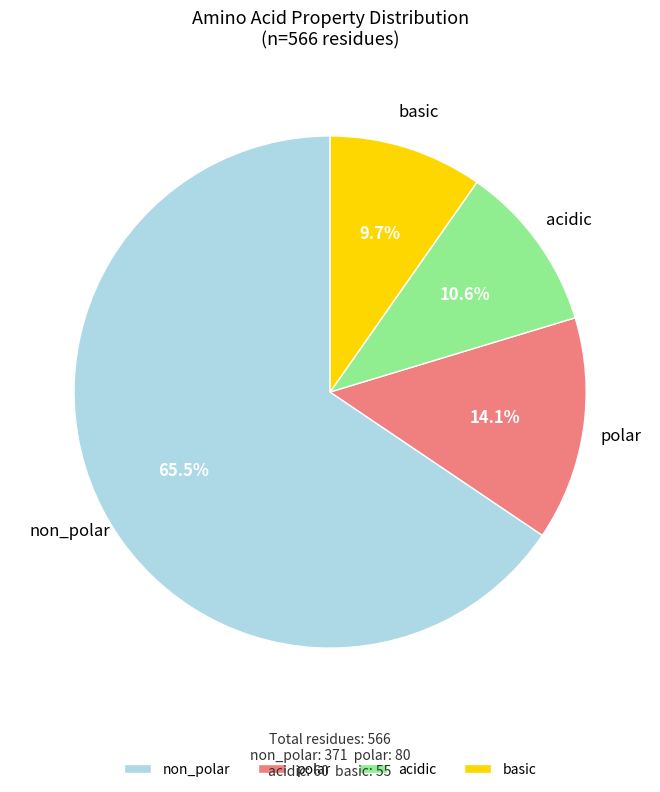

Does acidic represent more than half of the total?

No